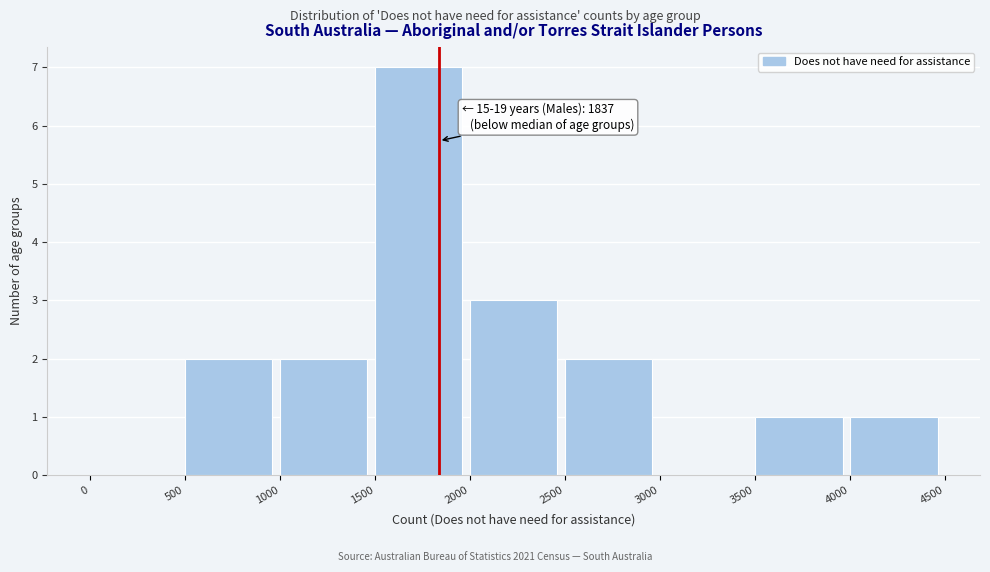

Over which range of the x-axis is the bar tallest?

1500 to 2000